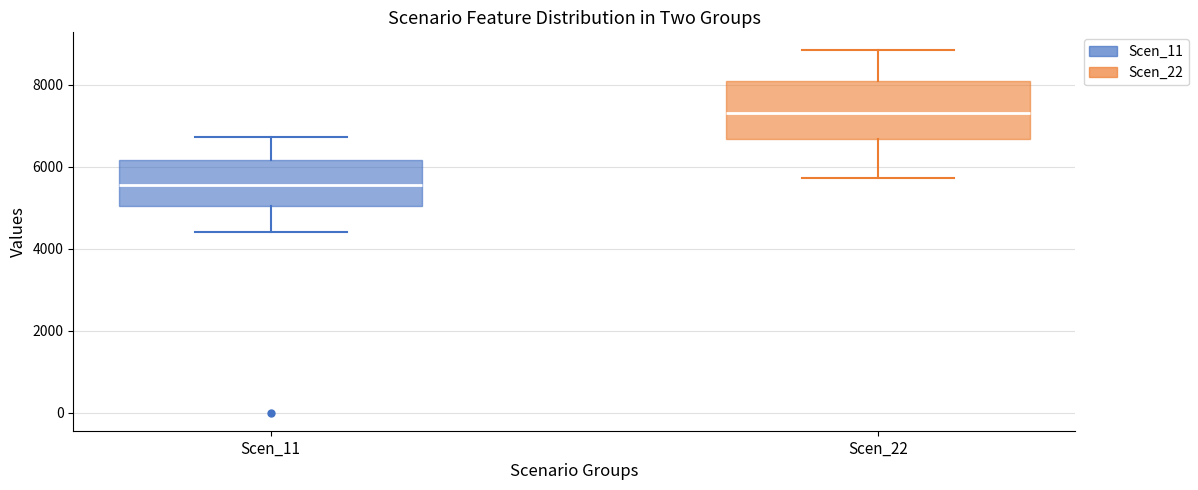

Reading left to right, transcribe this box plot: for each box, give where its median line is, the range the box spans, and where its two whiskers end, as read against the y-axis. The values are not printed on the chart, so give them approximately, as read against the axis.

Scen_11: median 5600, box 5000 to 6200, whiskers 4400 to 6800
Scen_22: median 7400, box 6600 to 8000, whiskers 5800 to 8800